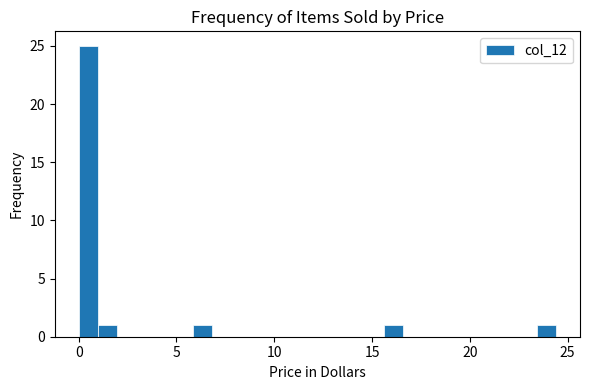

Read against the x-axis, roughly where is the centre of the tallest bar?

0.5